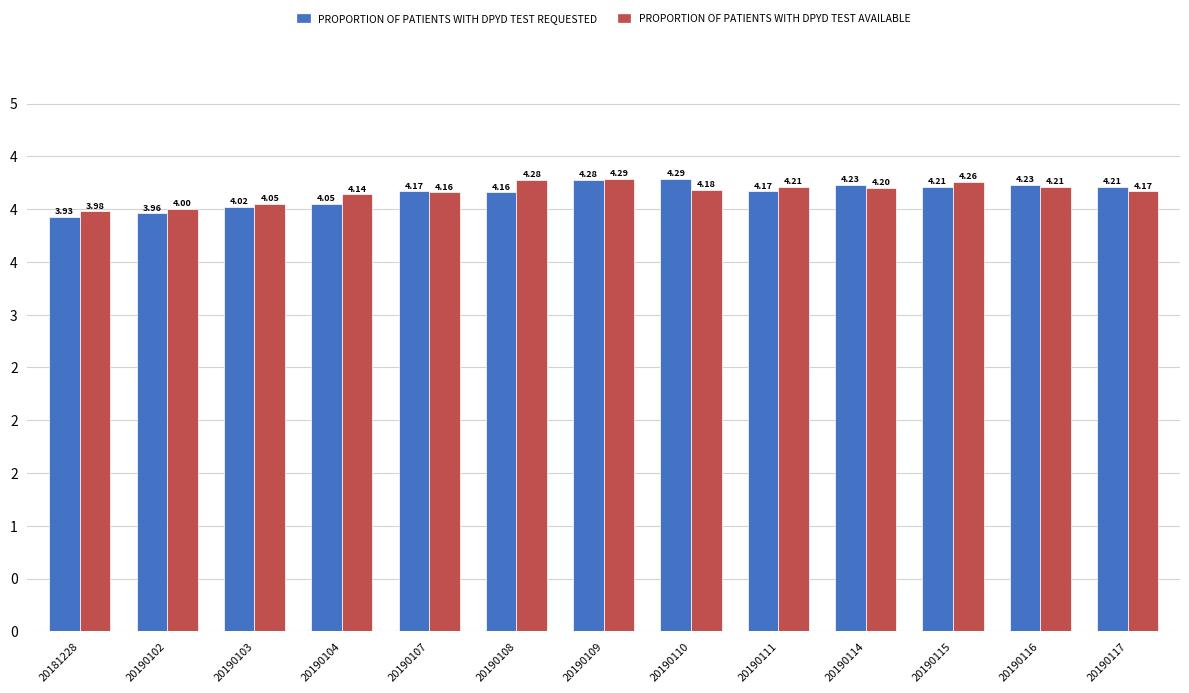

Does the chart contain any negative values?

No